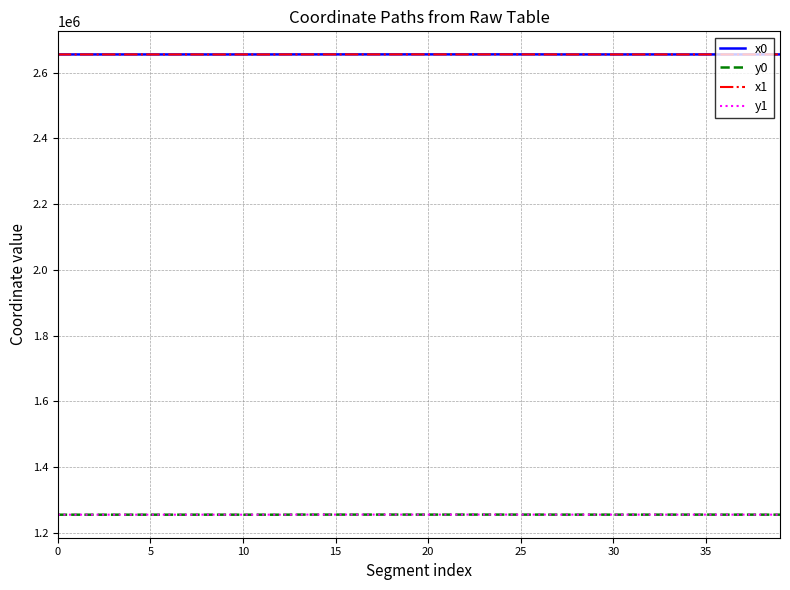

What is the minimum value shown in the chart?

1255866.8